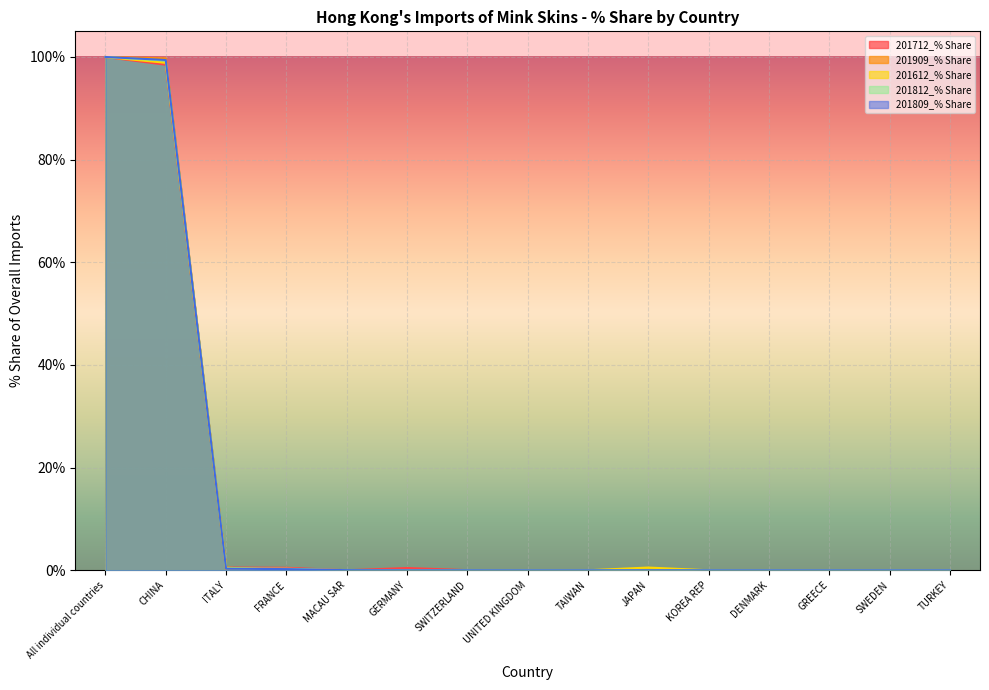

Reading right to left, extract all data points from this chart.

201712_% Share: TURKEY=0.0	SWEDEN=0.0	GREECE=0.0	DENMARK=0.0	KOREA REP=0.0	JAPAN=0.0	TAIWAN=0.0	UNITED KINGDOM=0.0	SWITZERLAND=0.0	GERMANY=0.4	MACAU SAR=0.0	FRANCE=0.5	ITALY=0.5	CHINA=98.5	All individual countries=100.0
201909_% Share: TURKEY=0.0	SWEDEN=0.0	GREECE=0.0	DENMARK=0.0	KOREA REP=0.0	JAPAN=0.0	TAIWAN=0.0	UNITED KINGDOM=0.0	SWITZERLAND=0.0	GERMANY=0.0	MACAU SAR=0.0	FRANCE=0.1	ITALY=0.1	CHINA=99.7	All individual countries=100.0
201612_% Share: TURKEY=0.0	SWEDEN=0.0	GREECE=0.0	DENMARK=0.0	KOREA REP=0.0	JAPAN=0.5	TAIWAN=0.0	UNITED KINGDOM=0.0	SWITZERLAND=0.0	GERMANY=0.0	MACAU SAR=0.0	FRANCE=0.1	ITALY=0.5	CHINA=98.9	All individual countries=100.0
201812_% Share: TURKEY=0.0	SWEDEN=0.0	GREECE=0.0	DENMARK=0.0	KOREA REP=0.0	JAPAN=0.0	TAIWAN=0.0	UNITED KINGDOM=0.0	SWITZERLAND=0.0	GERMANY=0.0	MACAU SAR=0.0	FRANCE=0.3	ITALY=0.4	CHINA=99.3	All individual countries=100.0
201809_% Share: TURKEY=0.0	SWEDEN=0.0	GREECE=0.0	DENMARK=0.0	KOREA REP=0.0	JAPAN=0.0	TAIWAN=0.0	UNITED KINGDOM=0.0	SWITZERLAND=0.0	GERMANY=0.0	MACAU SAR=0.0	FRANCE=0.2	ITALY=0.3	CHINA=99.4	All individual countries=100.0